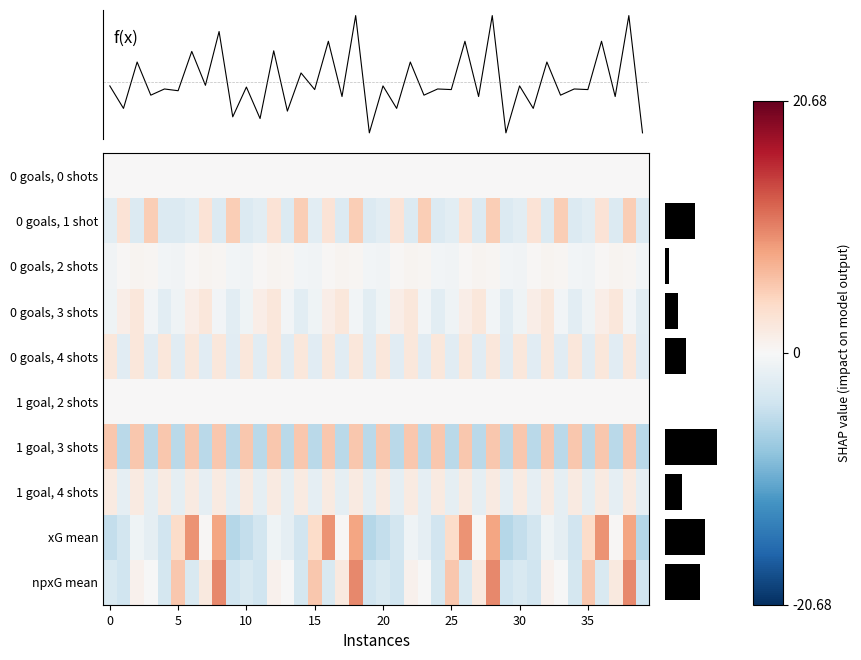

The 0 goals, 4 shots series shows -0.6 at 35. True or false?

False